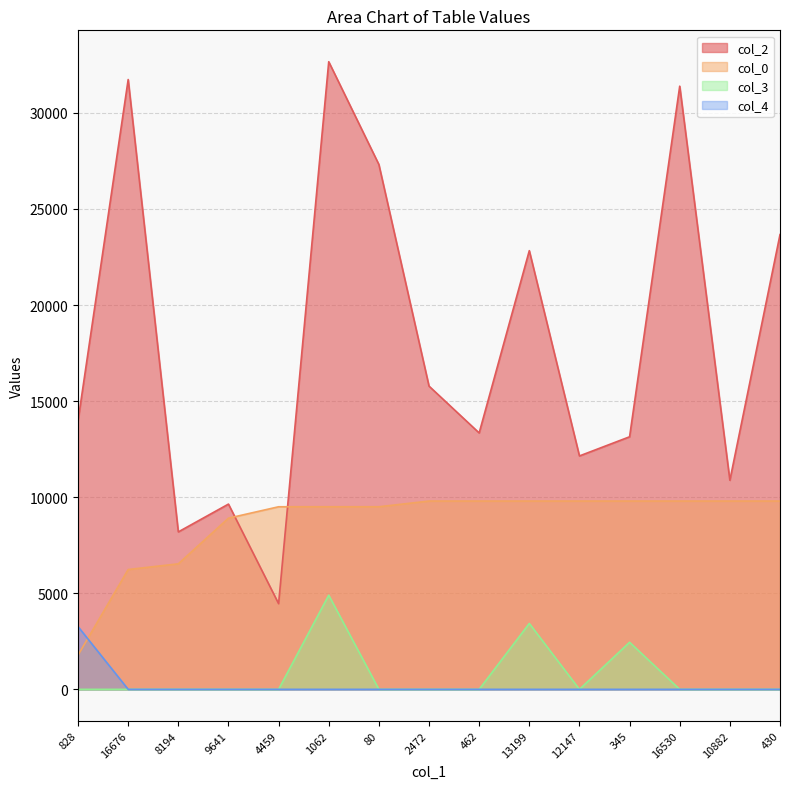

At which category is the sum across all series the highest?

1062